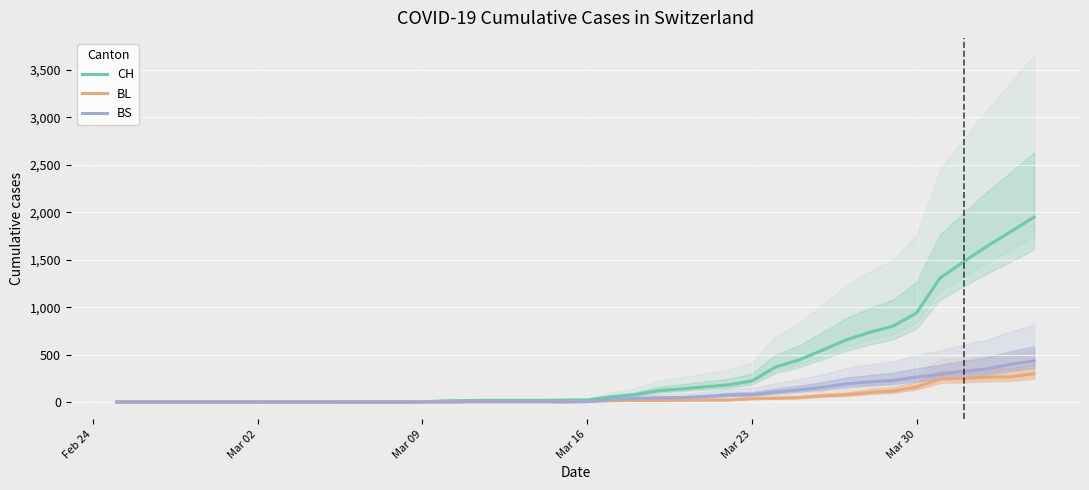

What are all the series names shown in the legend?

CH, BL, BS